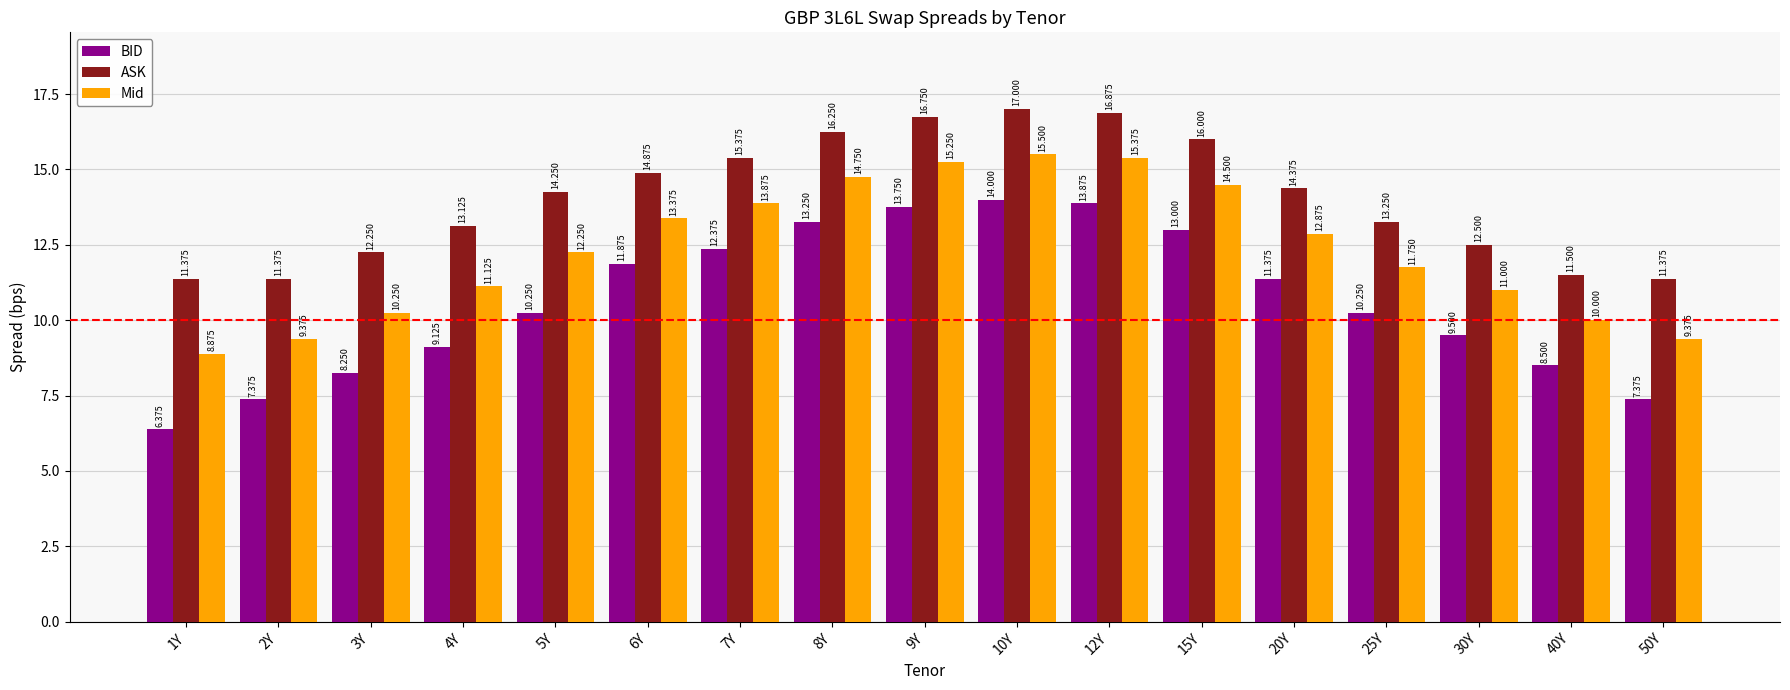

List the series in order of their overall mean, highest first.

ASK, Mid, BID